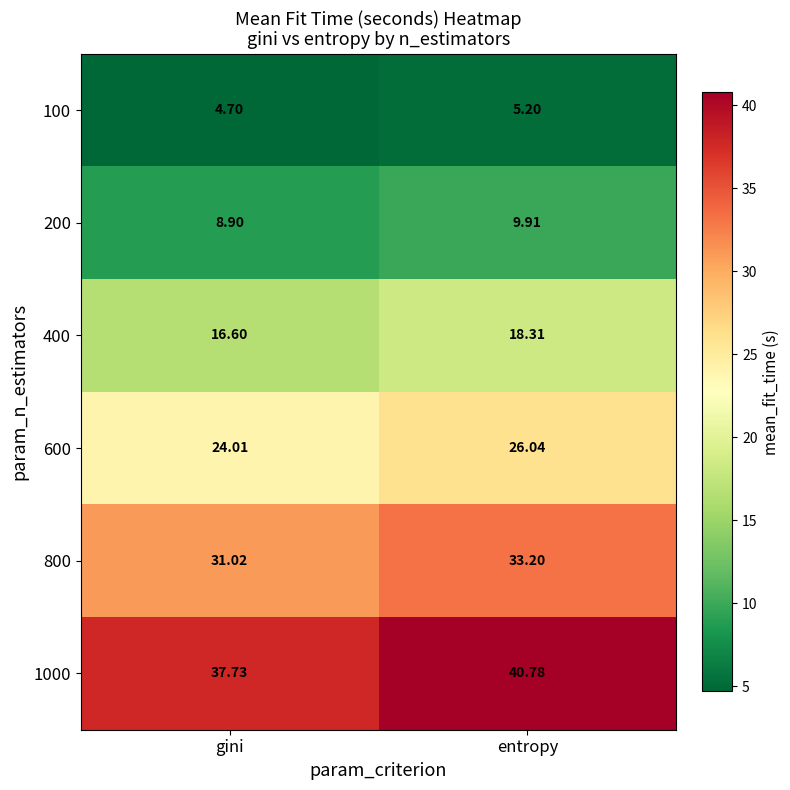

Which category has the highest value across all series?

entropy